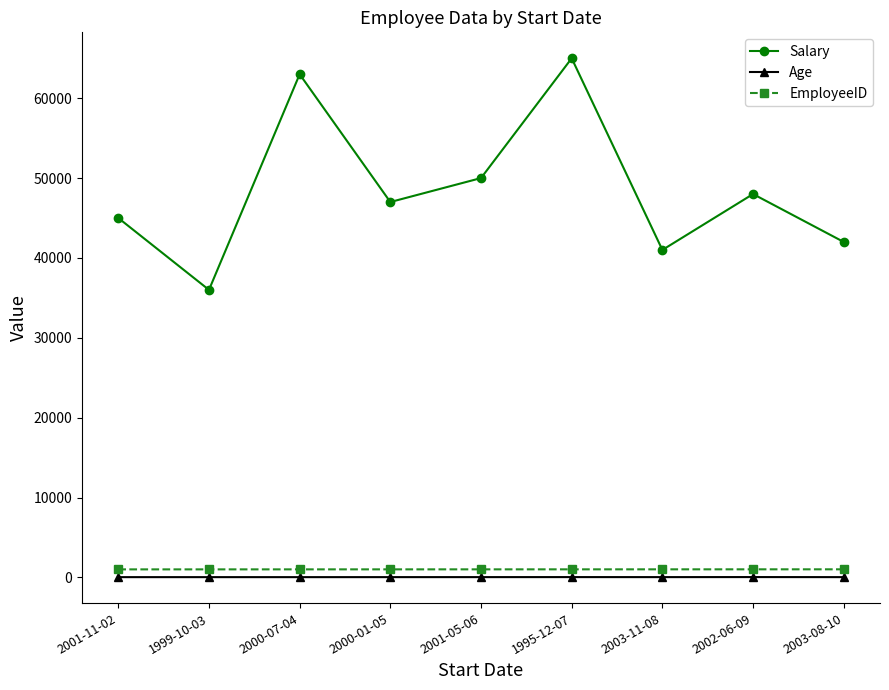

The value of Salary at 2000-07-04 is 63000. True or false?

True